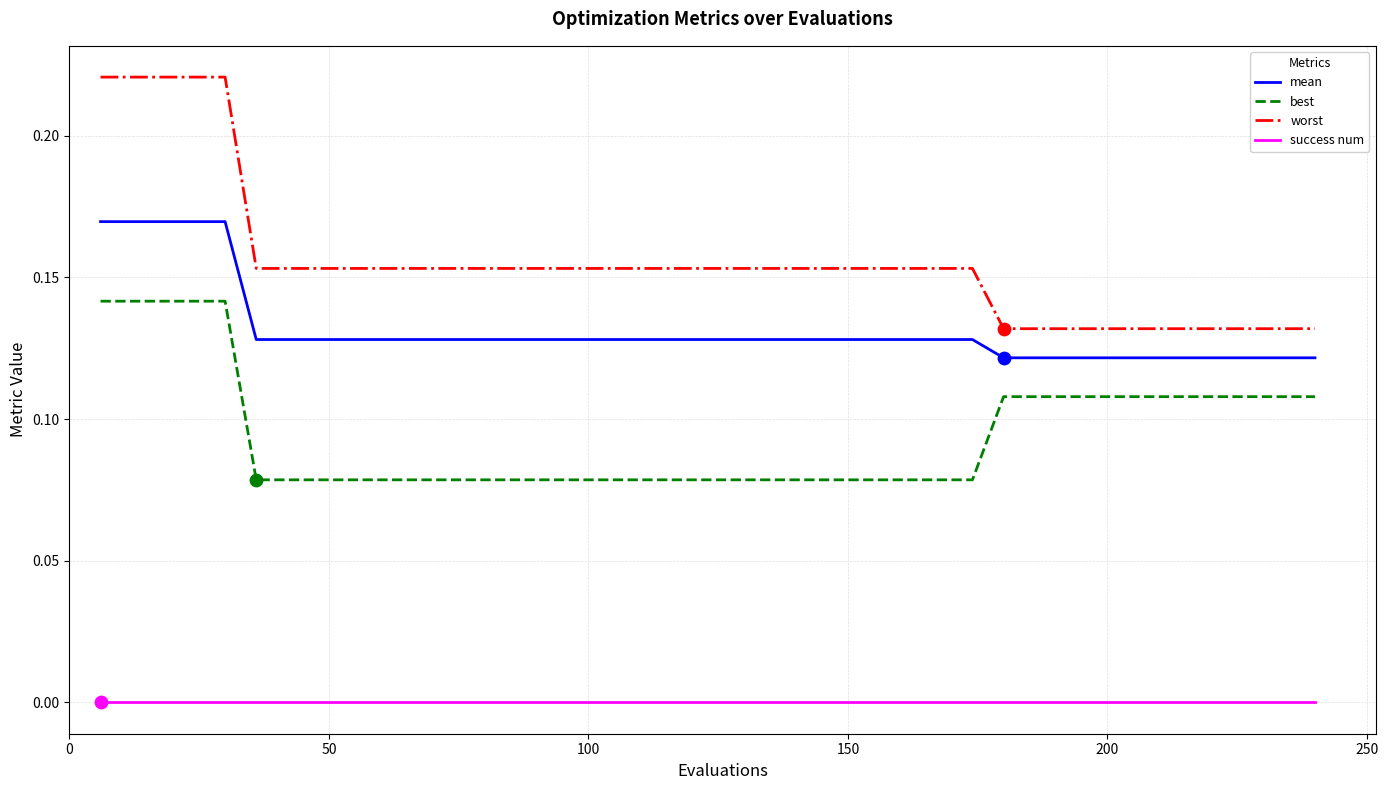

True or false: best and worst intersect in this chart.

False